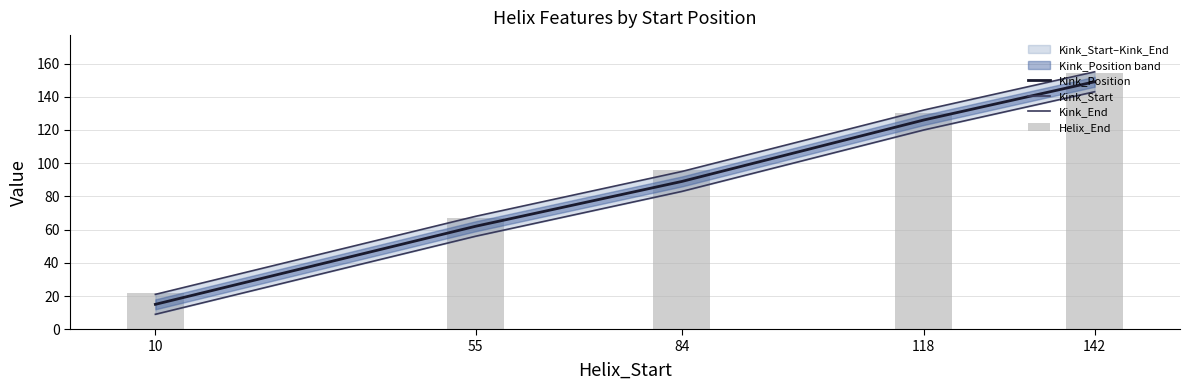

What is the difference between the second highest and minimum values in the Kink_End series?

111